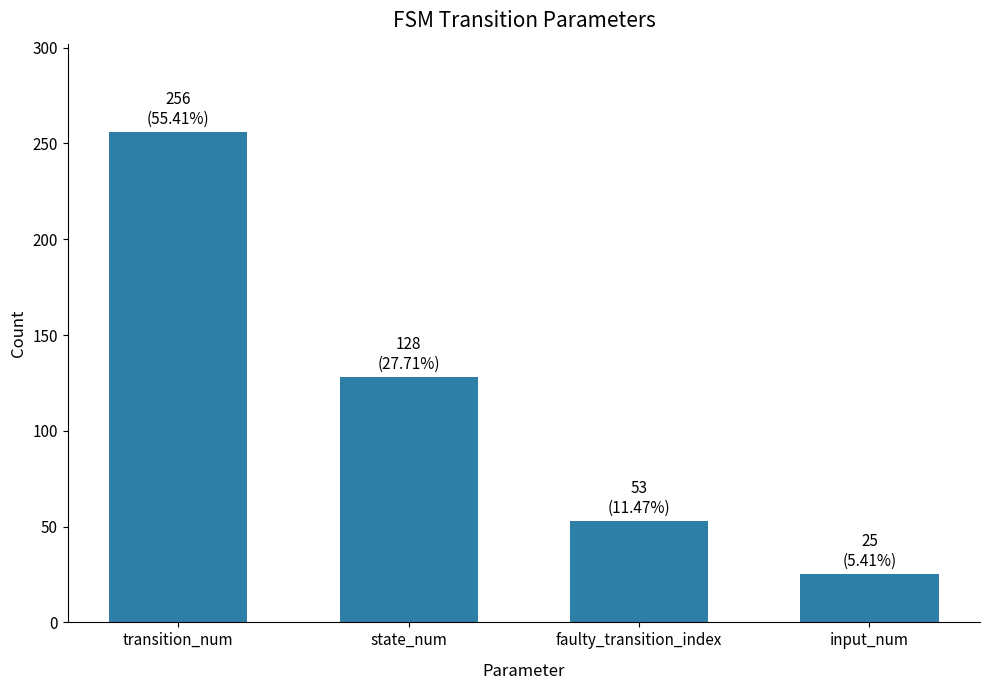

True or false: the data shows 71 at faulty_transition_index.

False